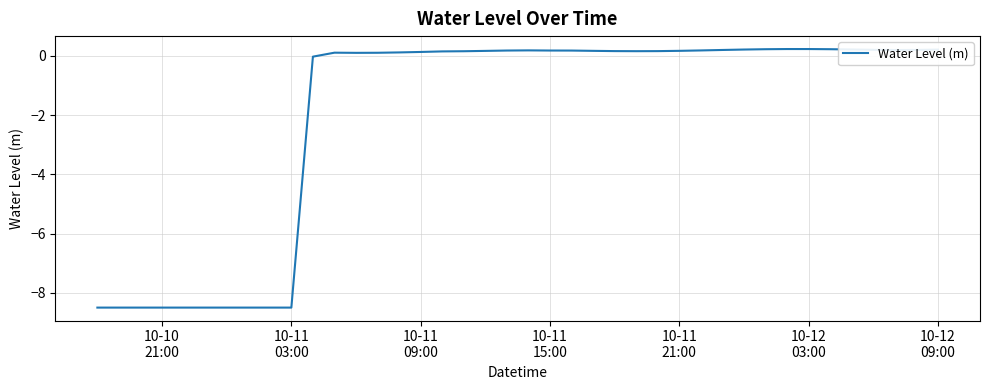

What is the minimum value shown in the chart?

-8.5